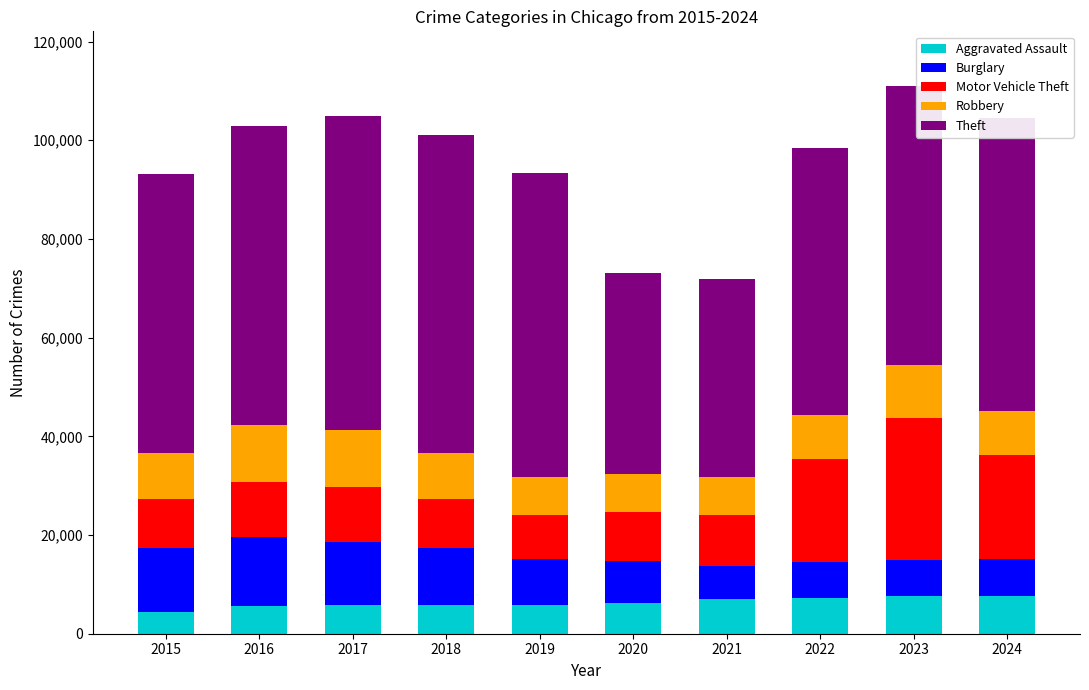

What is the maximum value for Aggravated Assault?

7730